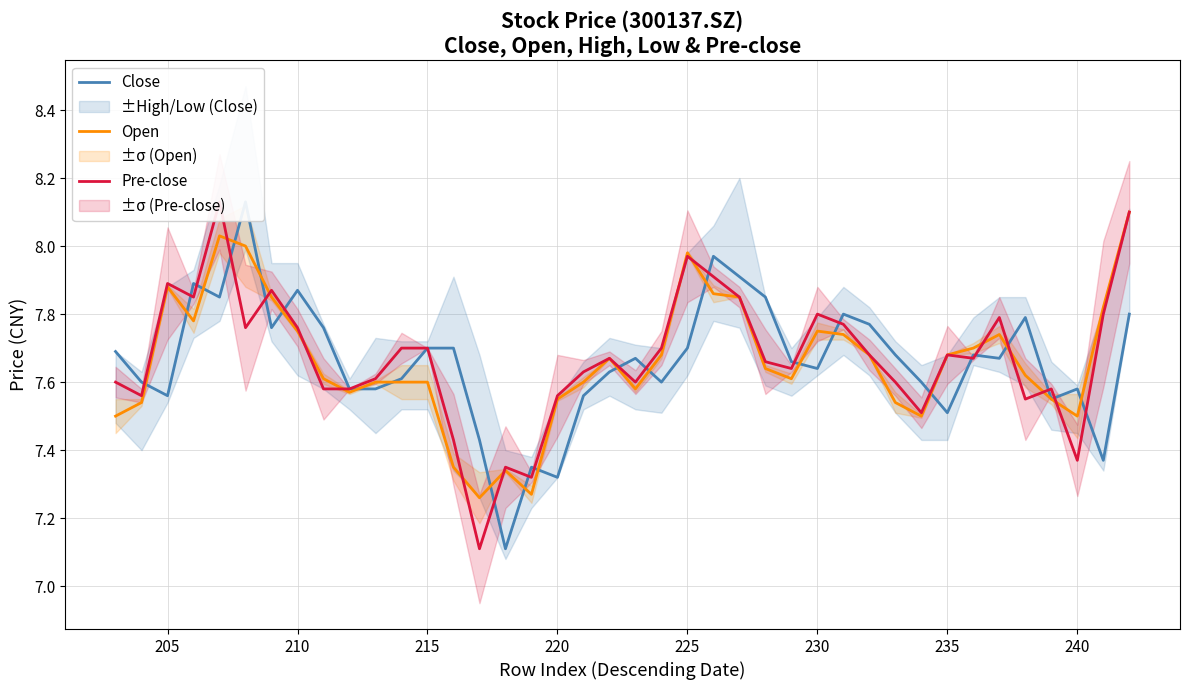

How many times do Open and Pre-close cross each other?

12